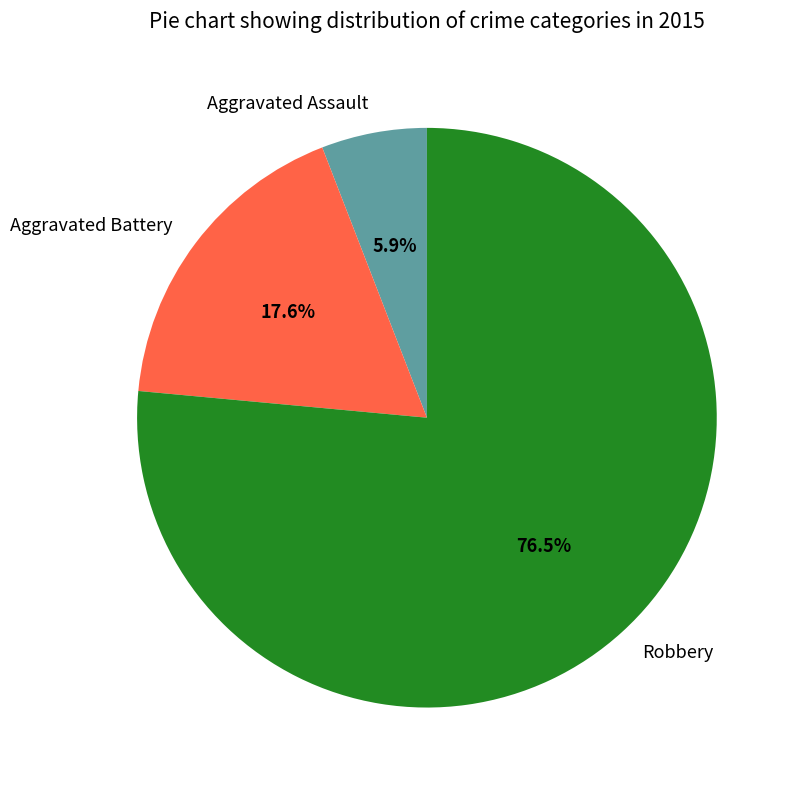

How much of the chart is everything except Aggravated Assault?

94.1%